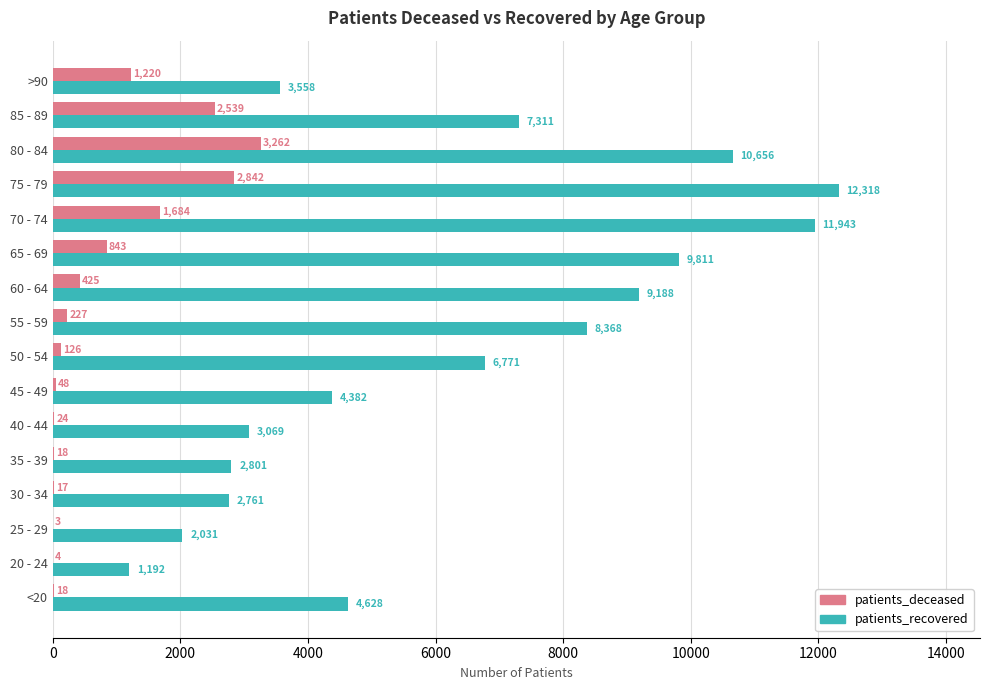

Which series changed the most between 45 - 49 and 85 - 89?

patients_recovered